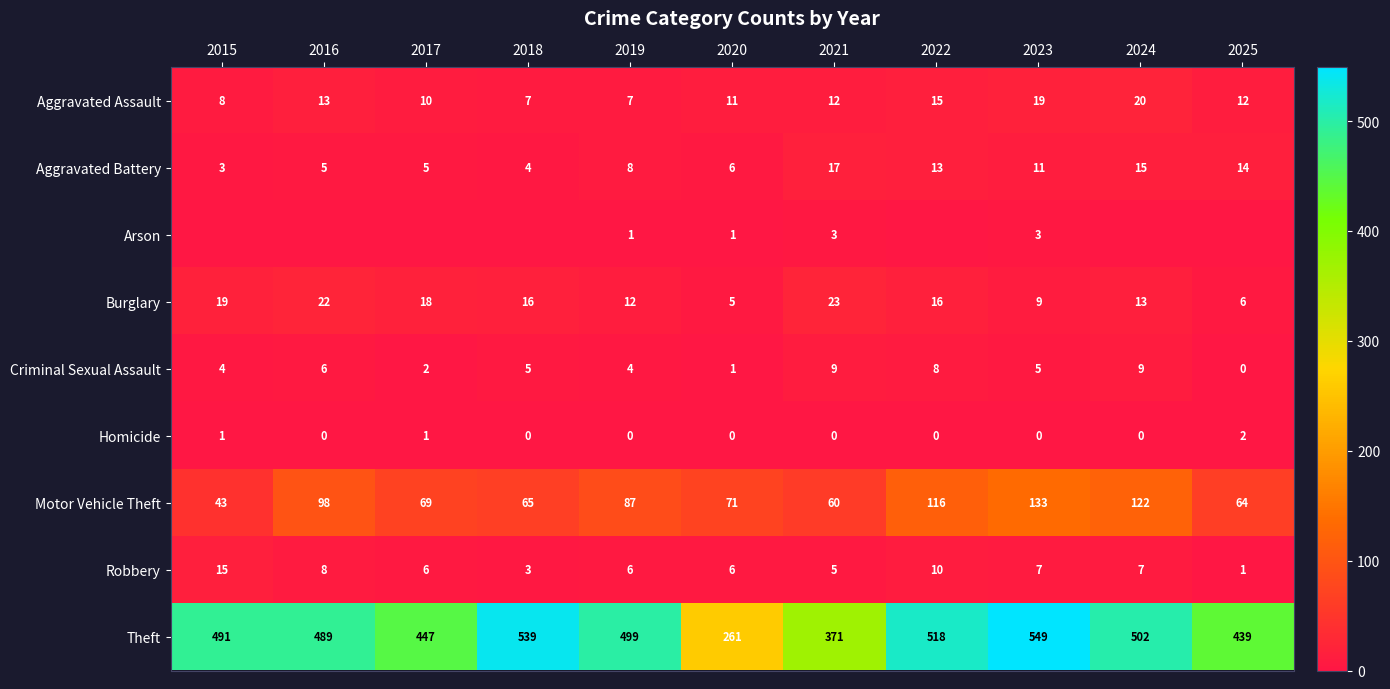

Is it true that Arson equals 1 at 2023?

False